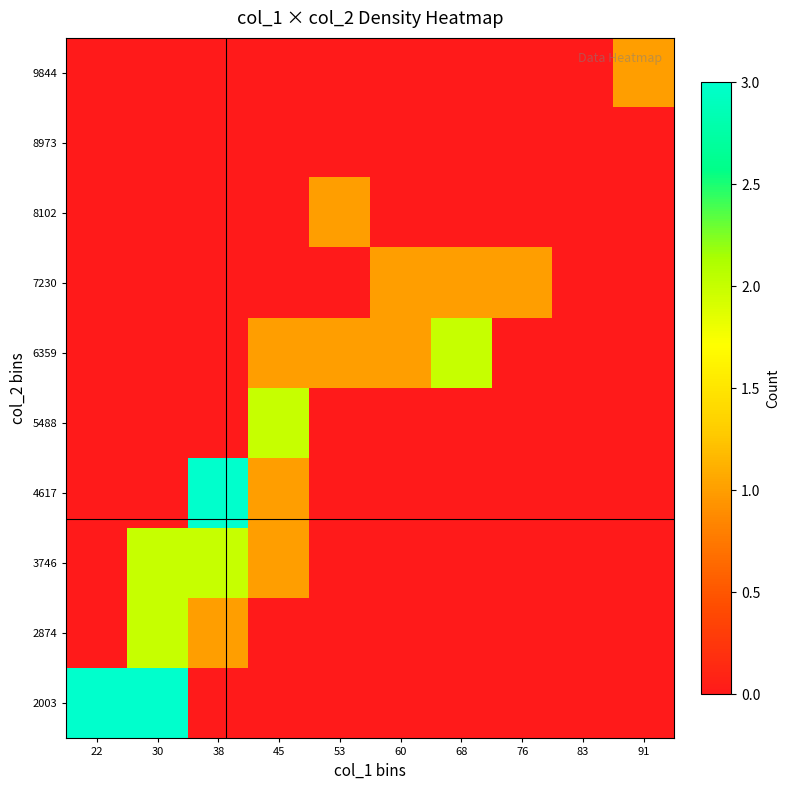

Reading right to left, what are all the values shown in this chart?

2003: 91=0	83=0	76=0	68=0	60=0	53=0	45=0	38=0	30=3	22=3
2874: 91=0	83=0	76=0	68=0	60=0	53=0	45=0	38=1	30=2	22=0
3746: 91=0	83=0	76=0	68=0	60=0	53=0	45=1	38=2	30=2	22=0
4617: 91=0	83=0	76=0	68=0	60=0	53=0	45=1	38=3	30=0	22=0
5488: 91=0	83=0	76=0	68=0	60=0	53=0	45=2	38=0	30=0	22=0
6359: 91=0	83=0	76=0	68=2	60=1	53=1	45=1	38=0	30=0	22=0
7230: 91=0	83=0	76=1	68=1	60=1	53=0	45=0	38=0	30=0	22=0
8102: 91=0	83=0	76=0	68=0	60=0	53=1	45=0	38=0	30=0	22=0
8973: 91=0	83=0	76=0	68=0	60=0	53=0	45=0	38=0	30=0	22=0
9844: 91=1	83=0	76=0	68=0	60=0	53=0	45=0	38=0	30=0	22=0